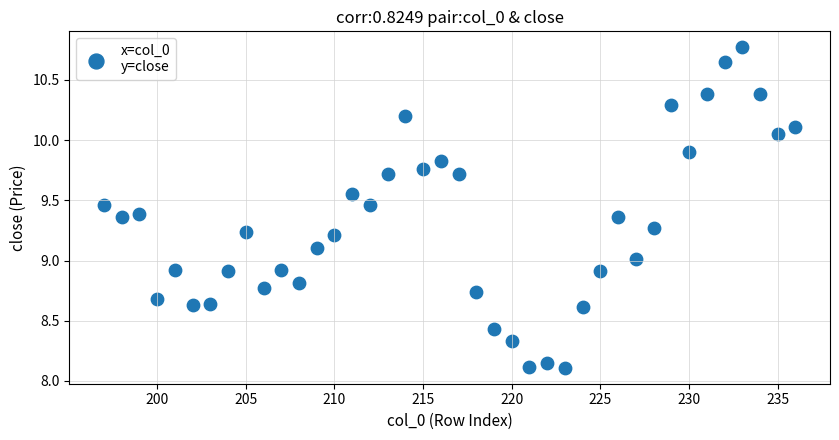

What is the range of Y values (max minus min)?

2.7